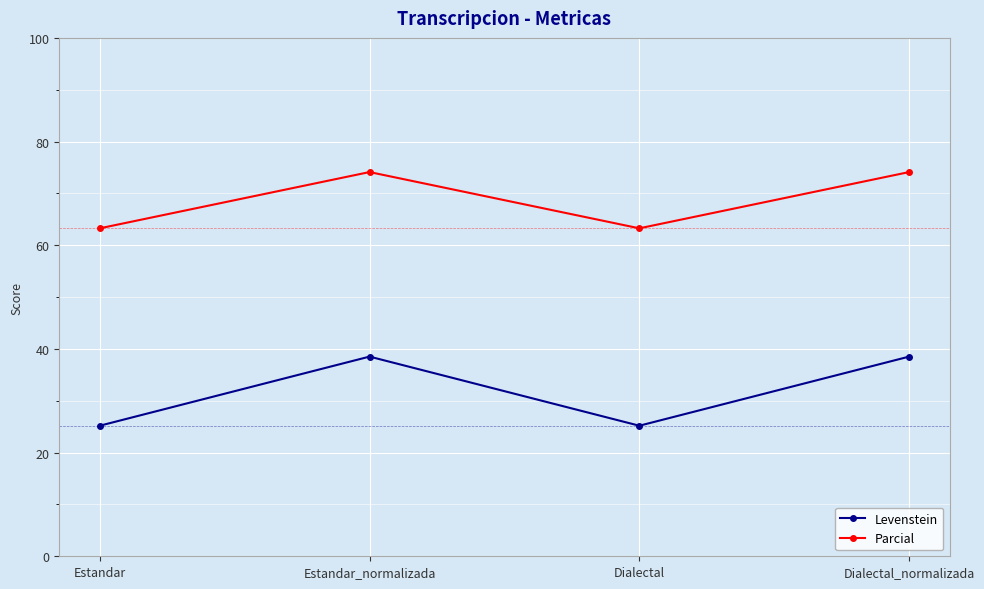

What is the greatest value displayed?

74.1